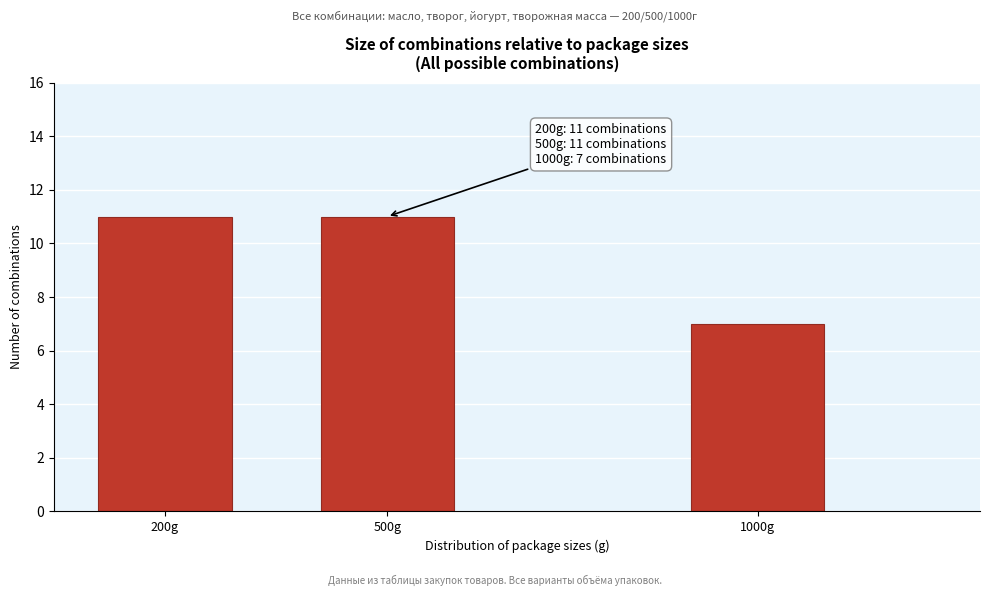

Reading left to right, what are all the values shown in this chart?

11	11	7